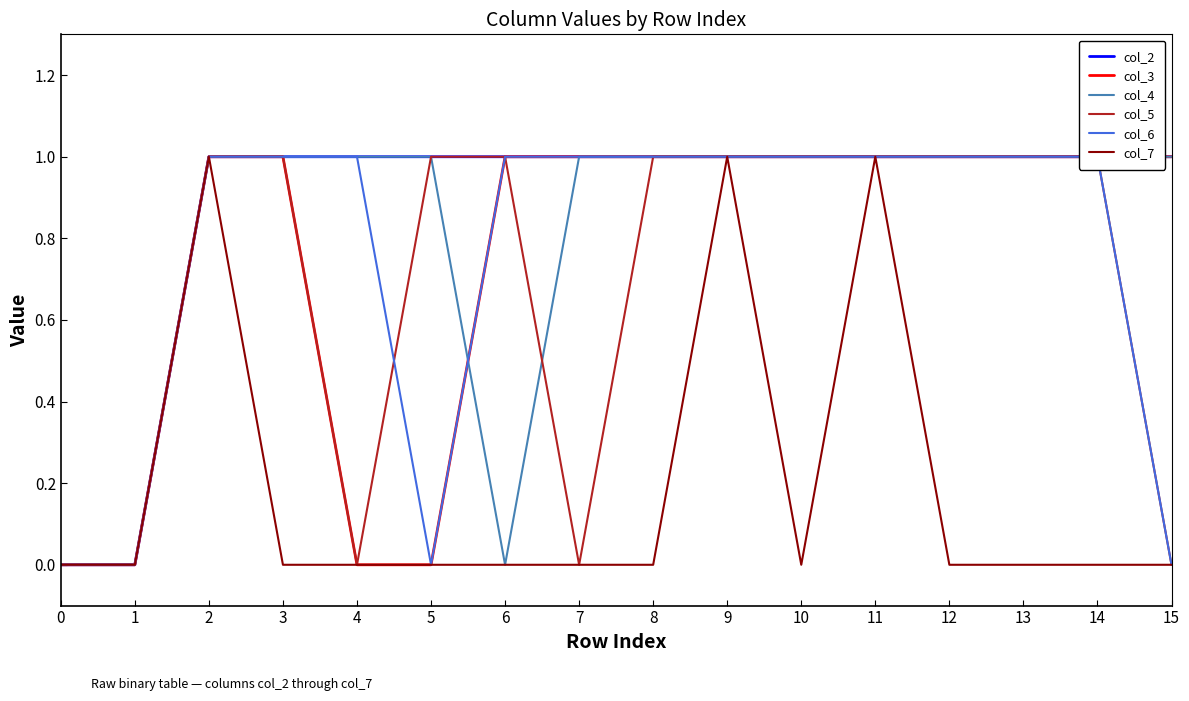

True or false: col_6 and col_7 cross at least once.

False